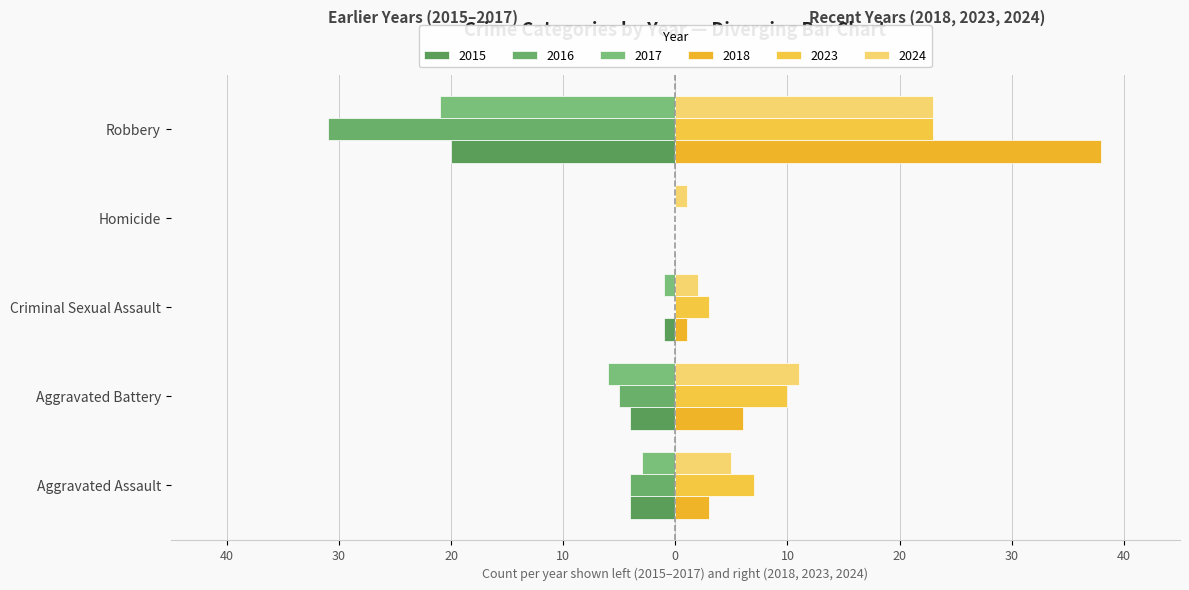

What is the value of the 2016 bar at the 5th from the left?

-31